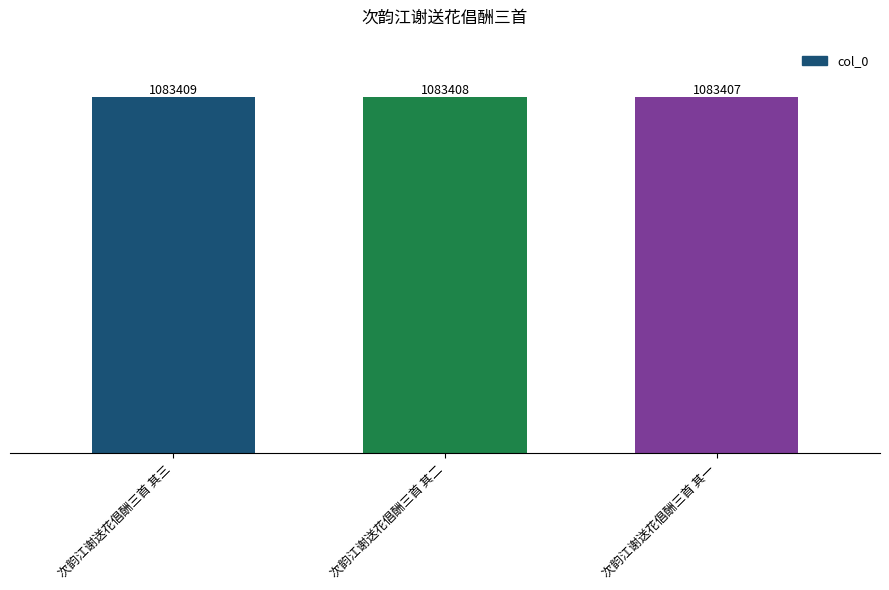

What is the difference between the maximum and minimum values?

2